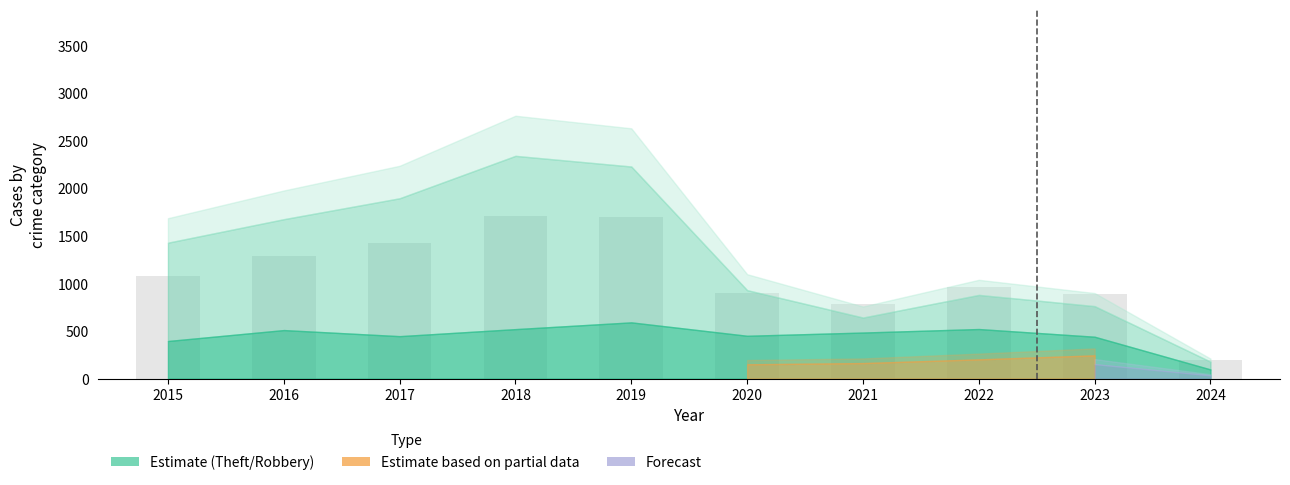

What is the maximum value shown in the chart?

1707.8